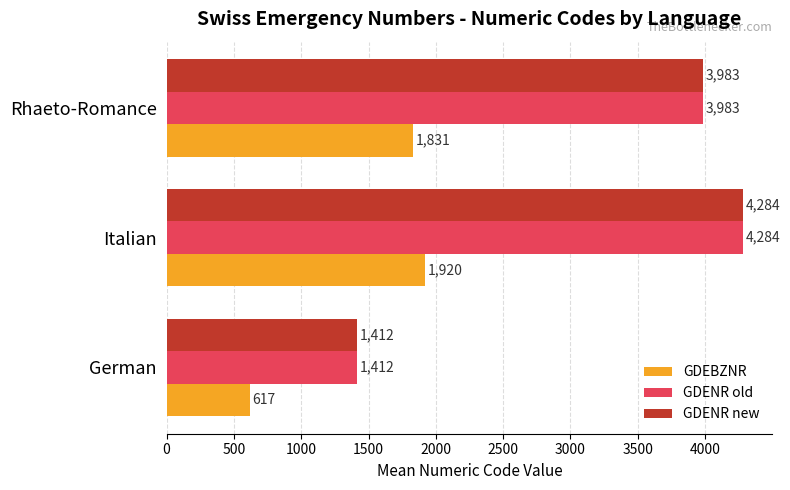

At which category is the sum across all series the highest?

Italian